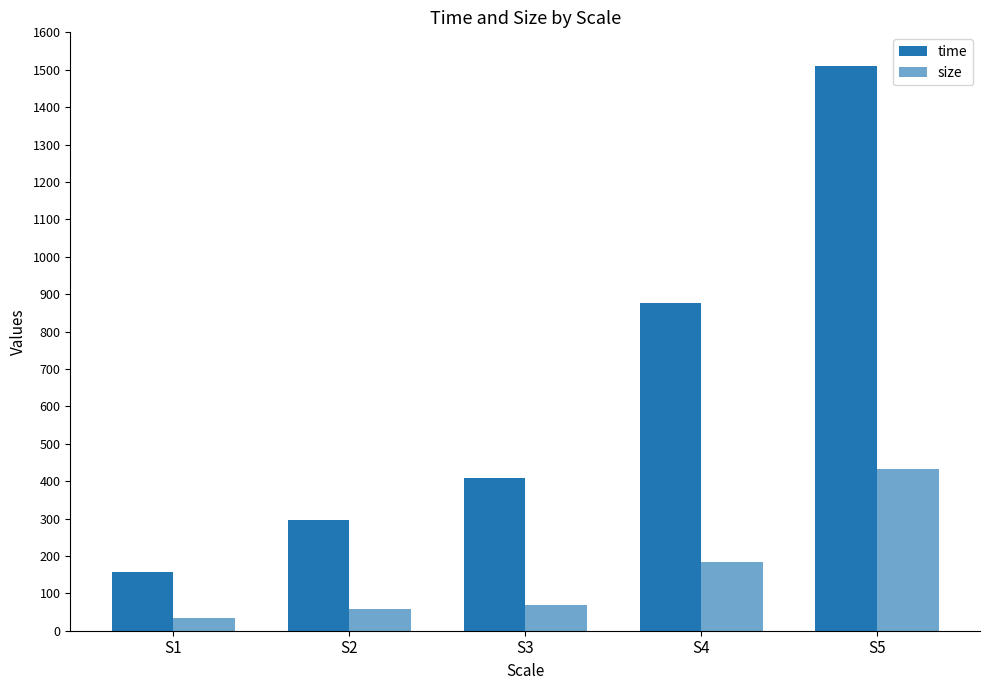

Does the chart contain stacked bars?

No